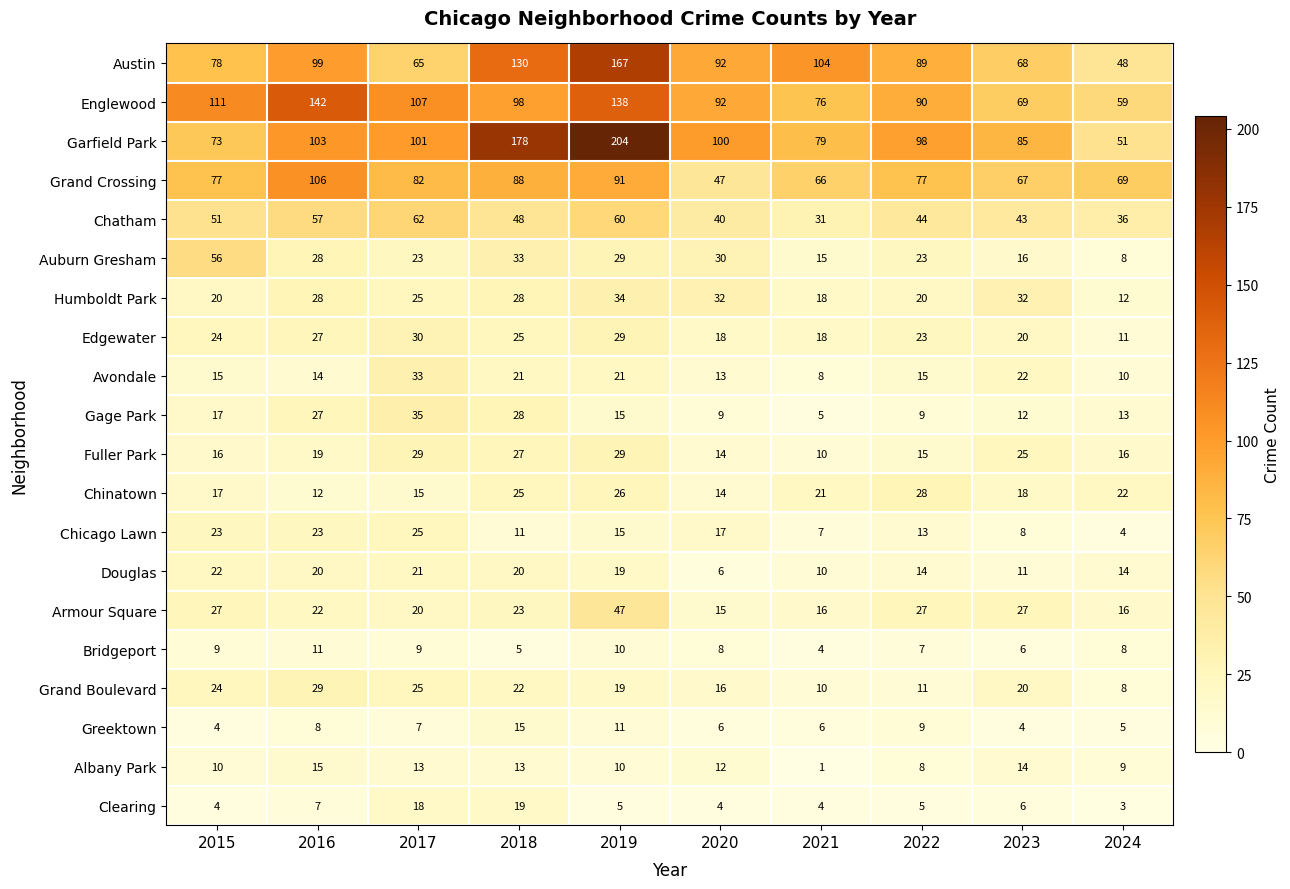

Between 2019 and 2024, which series saw the biggest shift?

Garfield Park